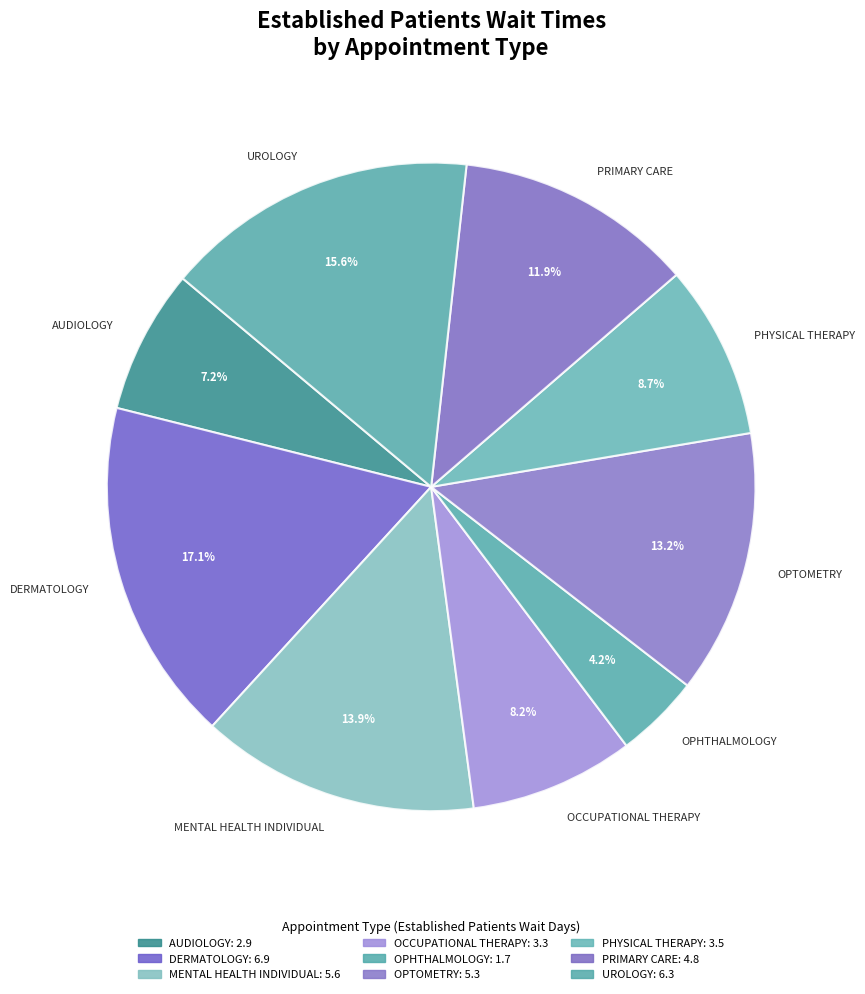

To the nearest percent, what is the difference between the largest and smallest slice percentages?

13%